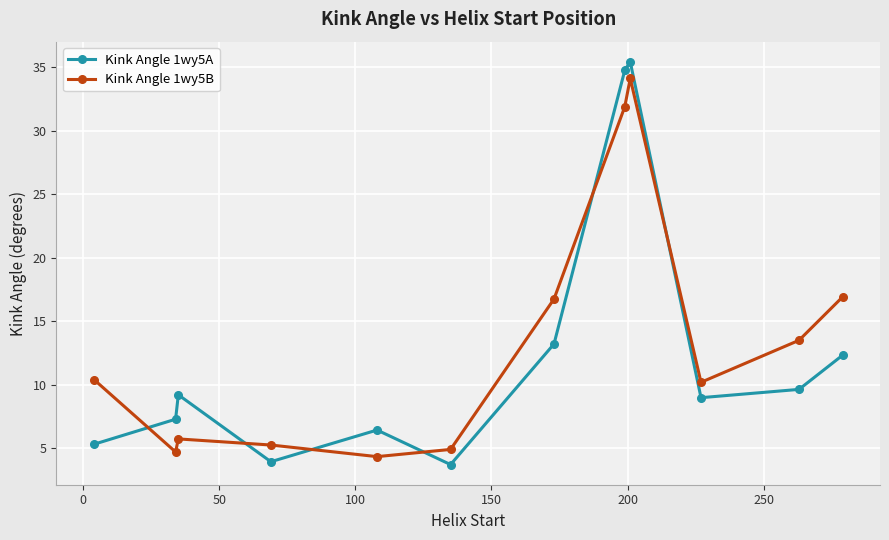

At how many categories does at least one series exceed 15?

4